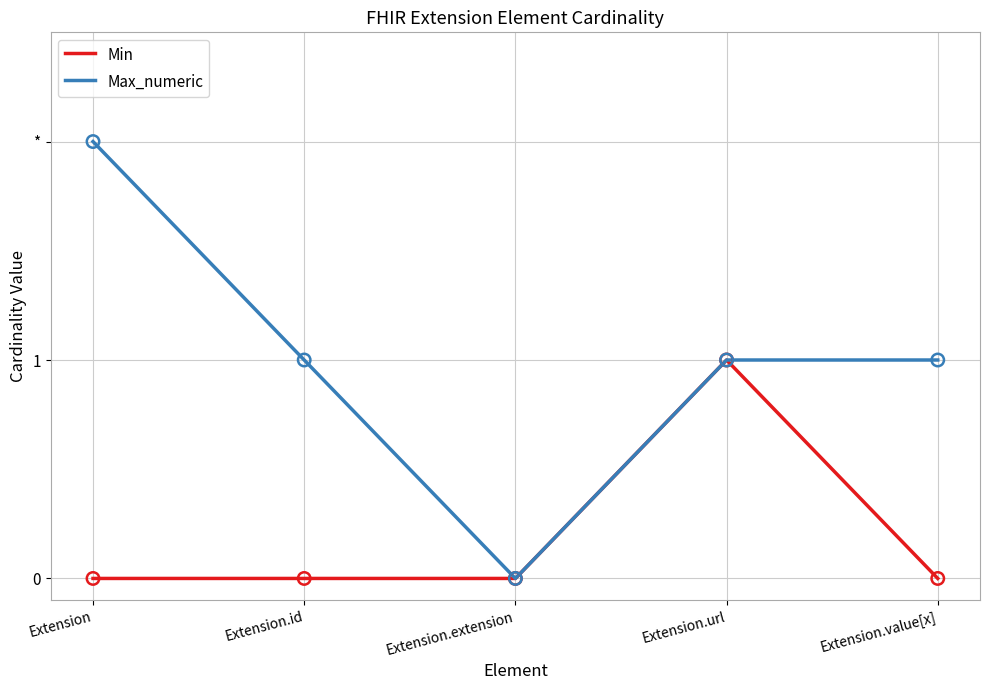

What is the total value across all series at Extension.id?

1